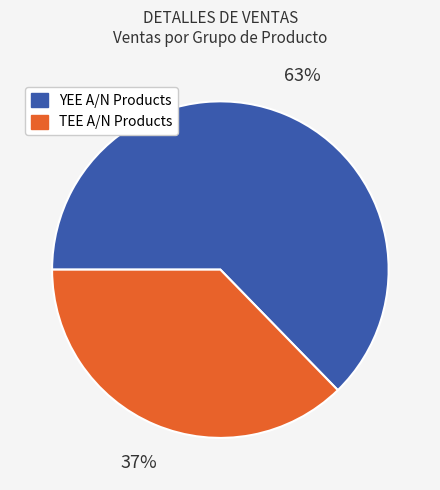

To the nearest percent, what is the average slice percentage?

50%